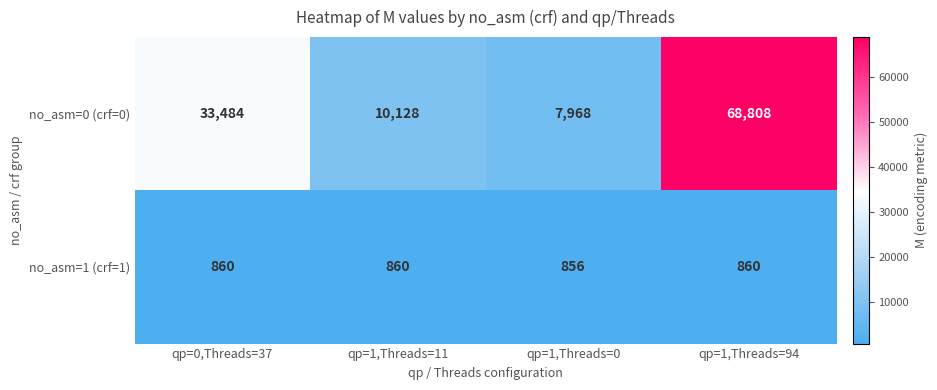

Rank the series by their average value, from highest to lowest.

no_asm=0 (crf=0), no_asm=1 (crf=1)